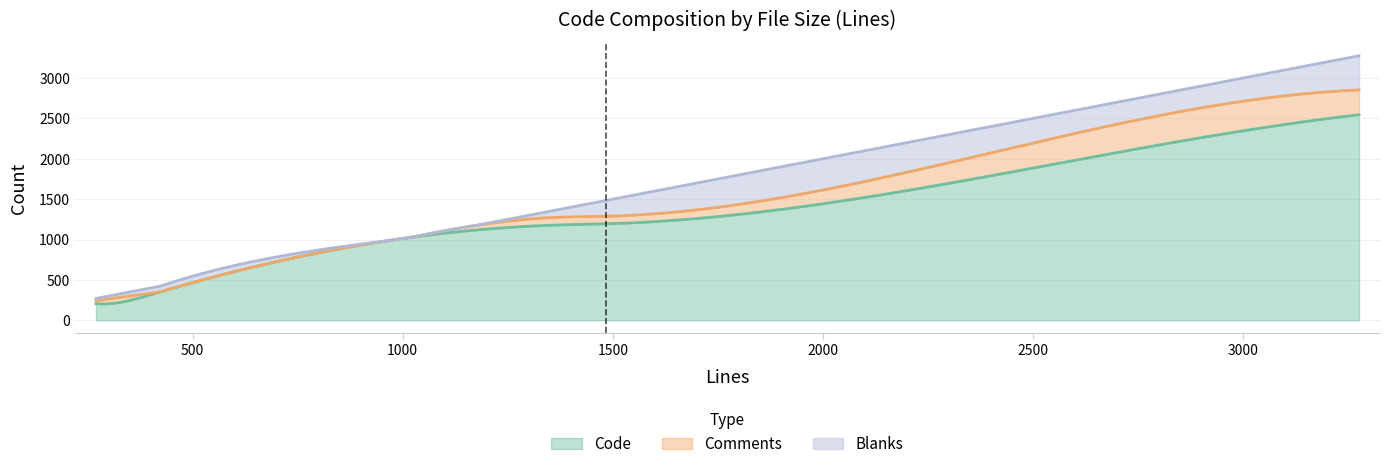

List the series in order of their peak value, highest first.

Code, Blanks, Comments